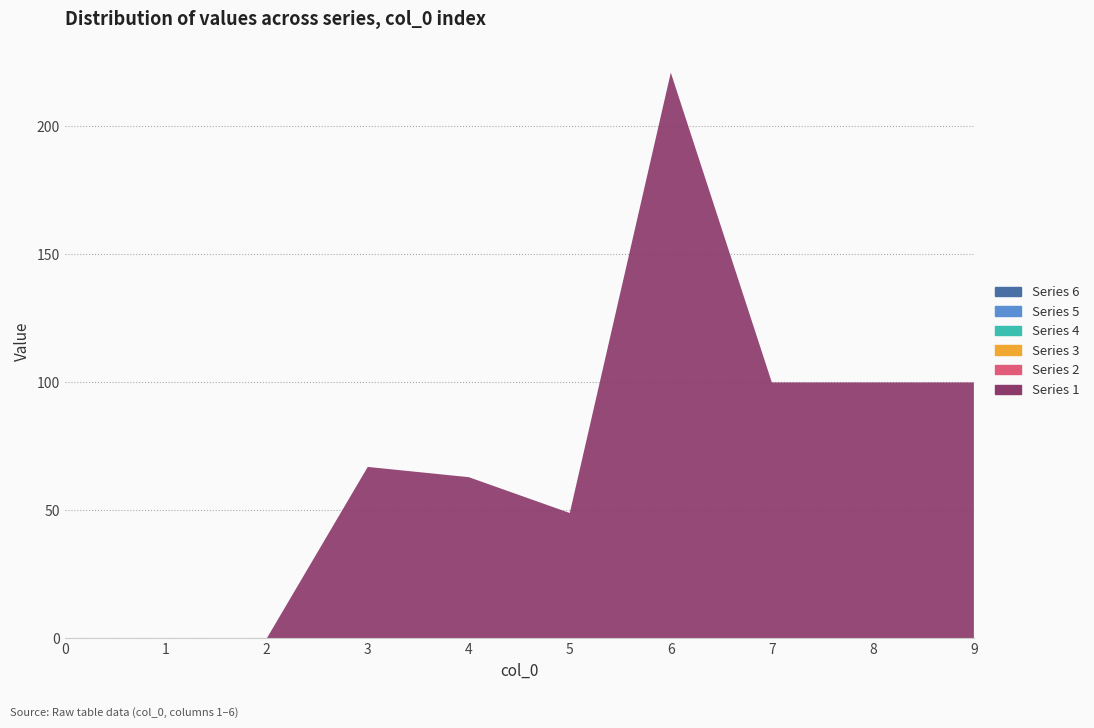

Reading left to right, transcribe all the data shown in this chart.

Series 1: 0	0	0	67	63	49	221	100	100	100
Series 2: 0	0	0	0	0	0	0	0	0	0
Series 3: 0	0	0	0	0	0	0	0	0	0
Series 4: 0	0	0	0	0	0	0	0	0	0
Series 5: 0	0	0	0	0	0	0	0	0	0
Series 6: 0	0	0	0	0	0	0	0	0	0